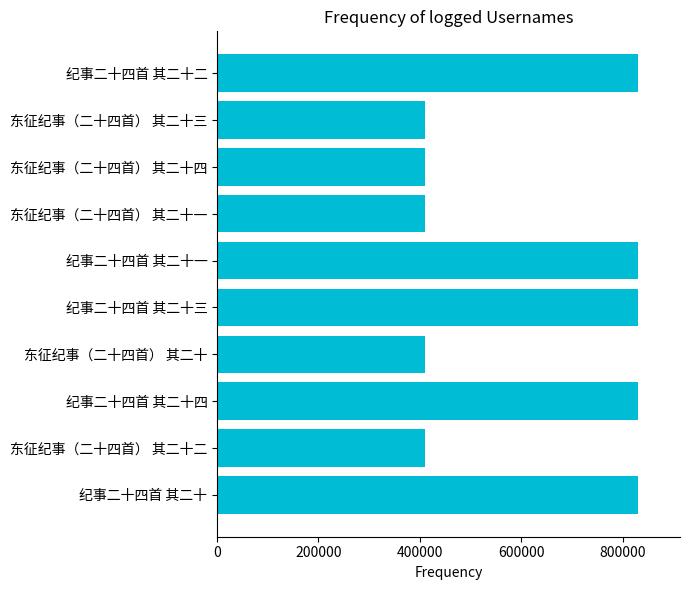

What is the minimum value shown in the chart?

409464